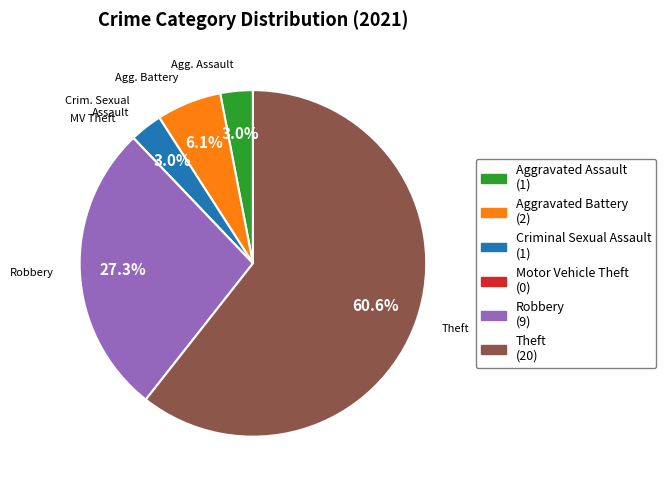

Is there a majority slice in this chart?

Yes